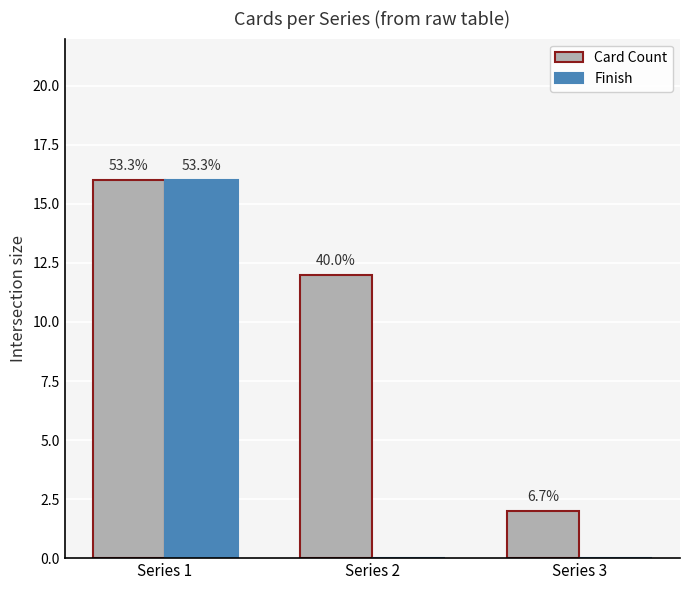

What are all the series names shown in the legend?

Card Count, Finish